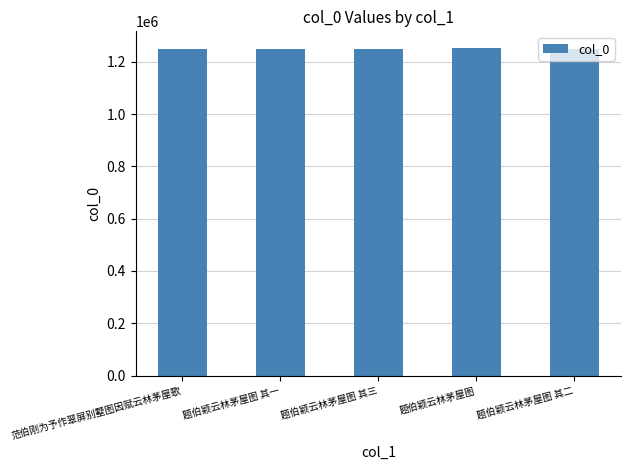

What is the average value?

1248462